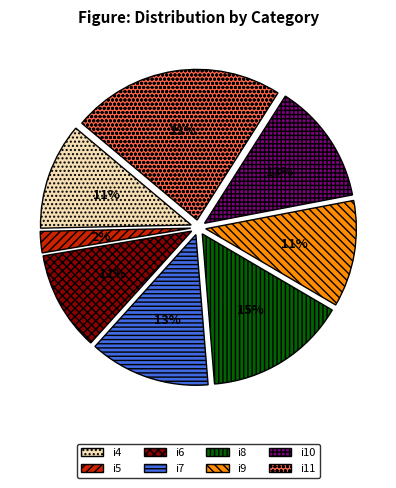

Do i8 and i11 together represent more than half of the pie?

No